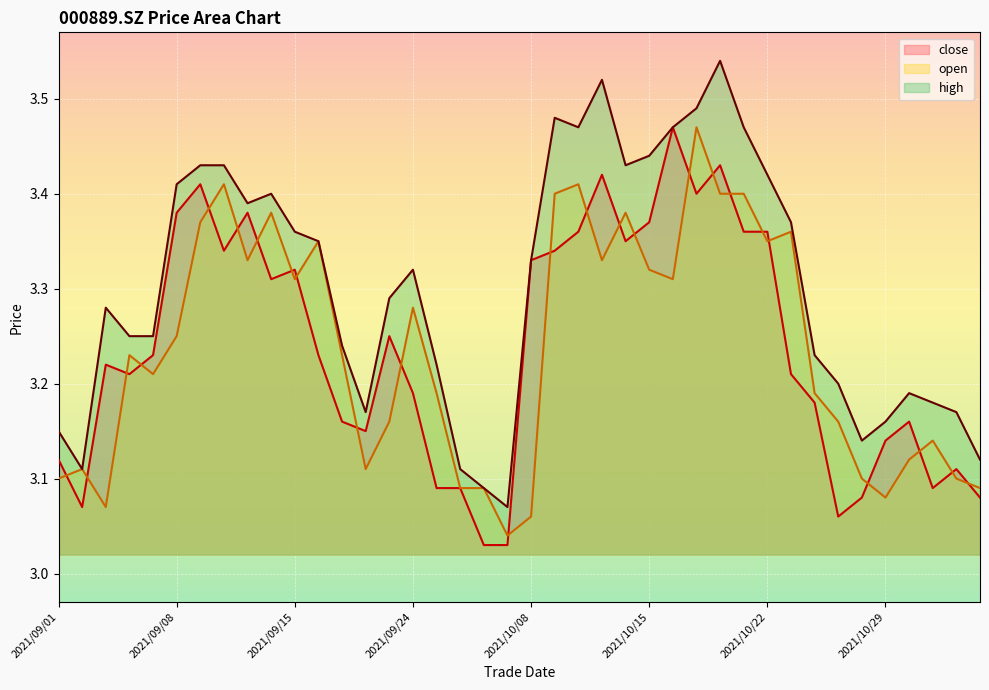

Where is the first local maximum for open?

2021/09/02